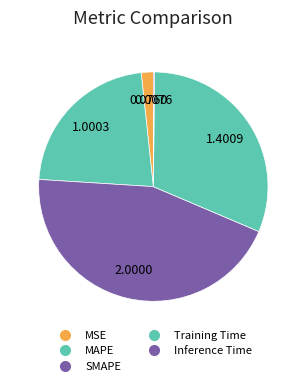

The Training Time slice represents 23% of the pie. True or false?

False